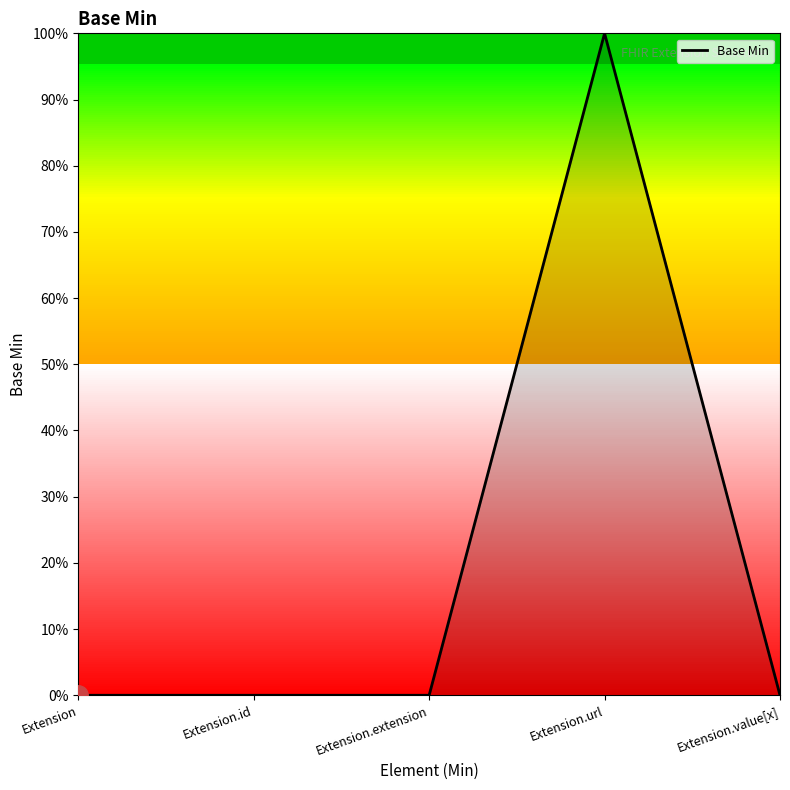

How many interior local peaks (higher than both neighbors) does the data have?

1